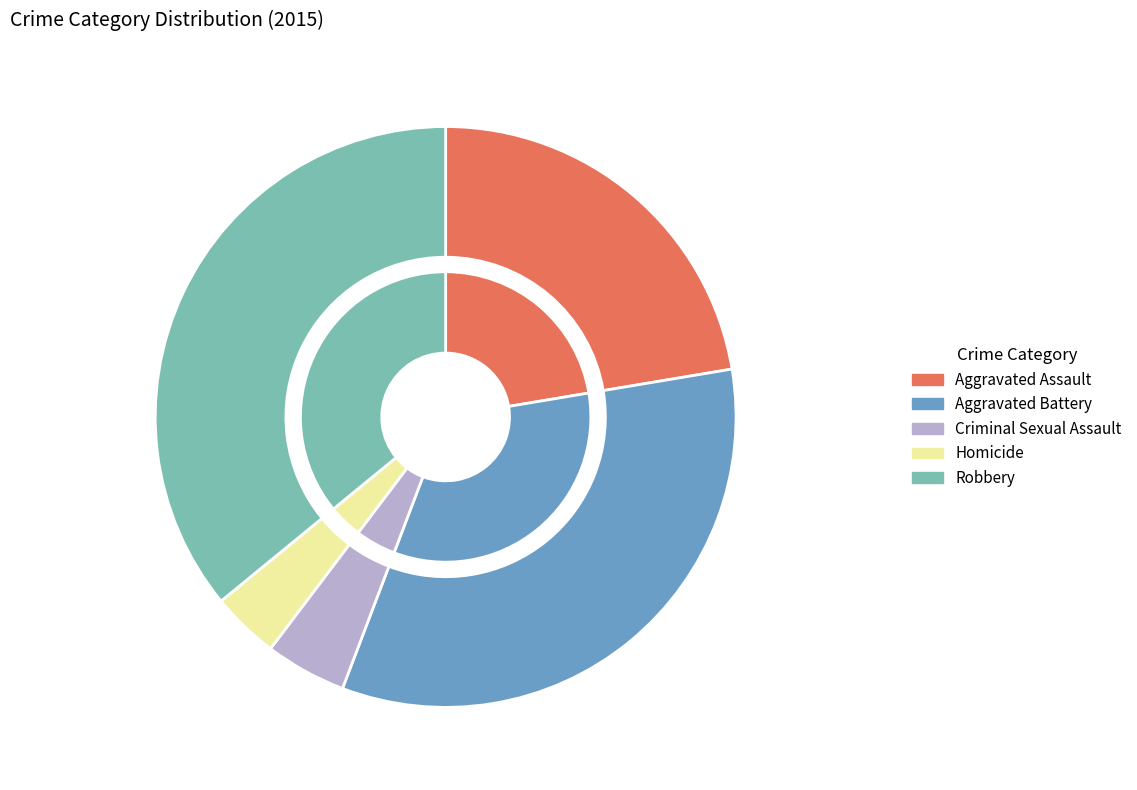

Is it true that Aggravated Assault is 22% of the pie?

True